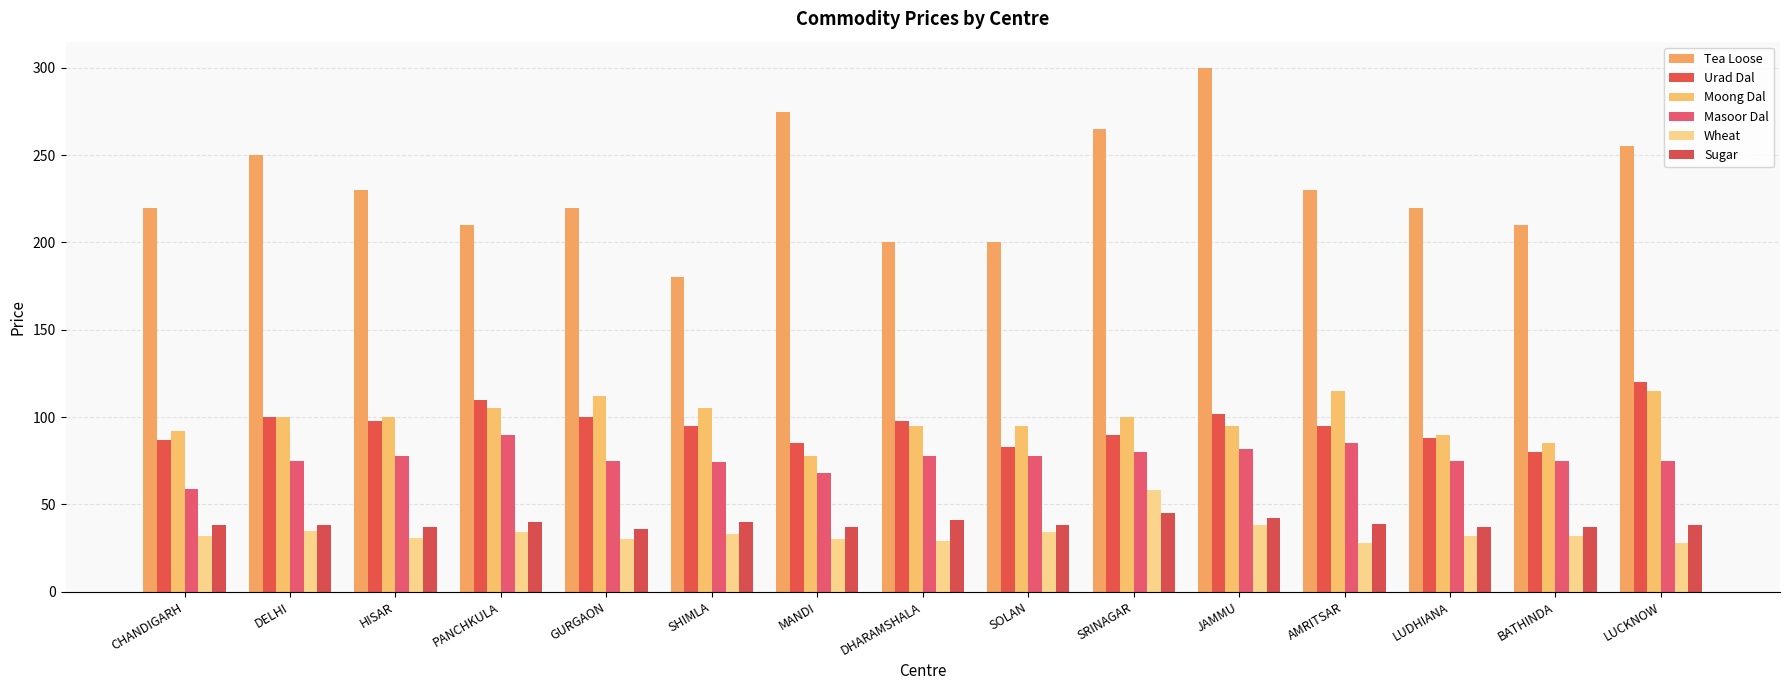

How many data points does each series have?

15